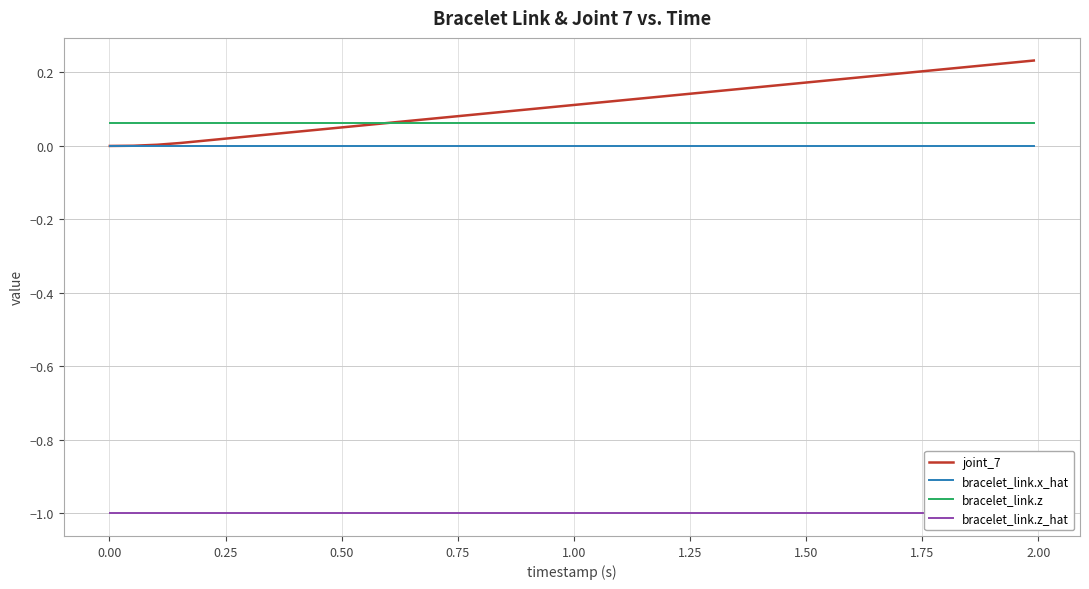

True or false: bracelet_link.x_hat and bracelet_link.z cross at least once.

False